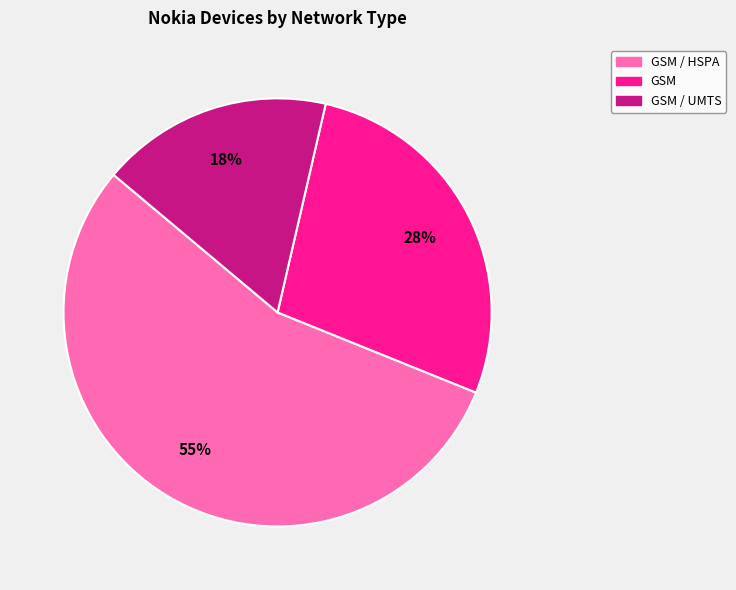

Does any single category account for the majority?

Yes